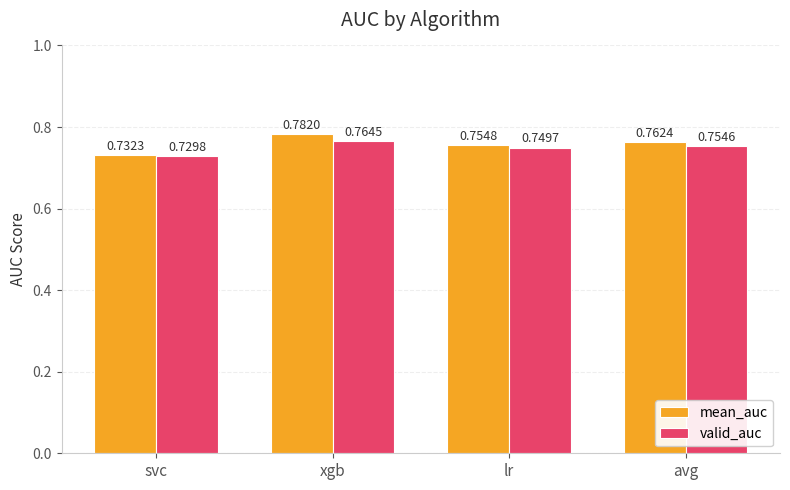

List the series in order of their peak value, lowest first.

valid_auc, mean_auc